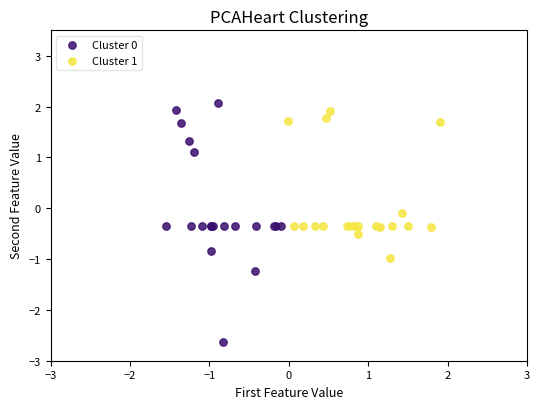

Which series has the largest Y range (max minus min)?

Cluster 0